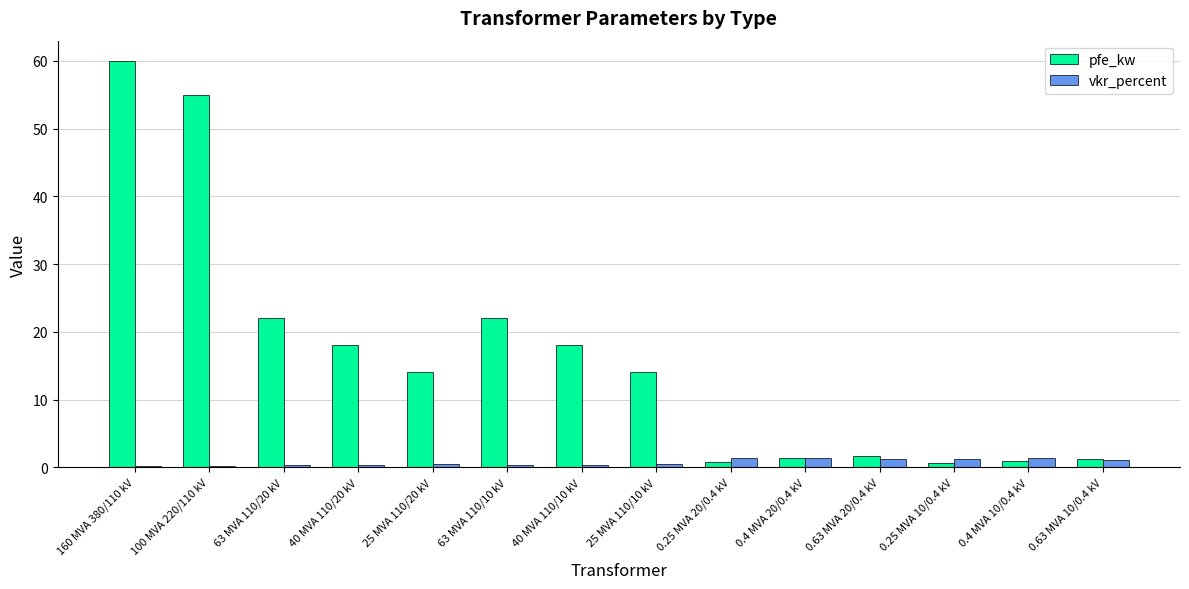

The vkr_percent series shows 0.3 at 40 MVA 110/20 kV. True or false?

True